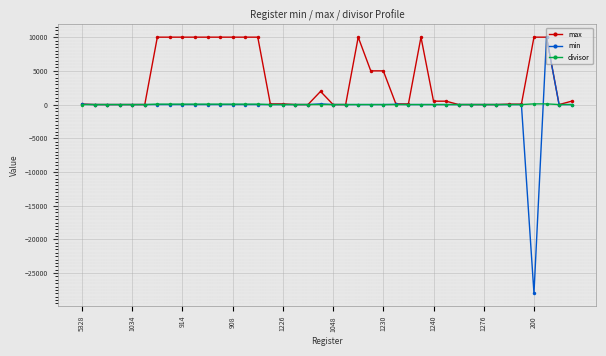

True or false: max has more than 0 interior local peaks.

True